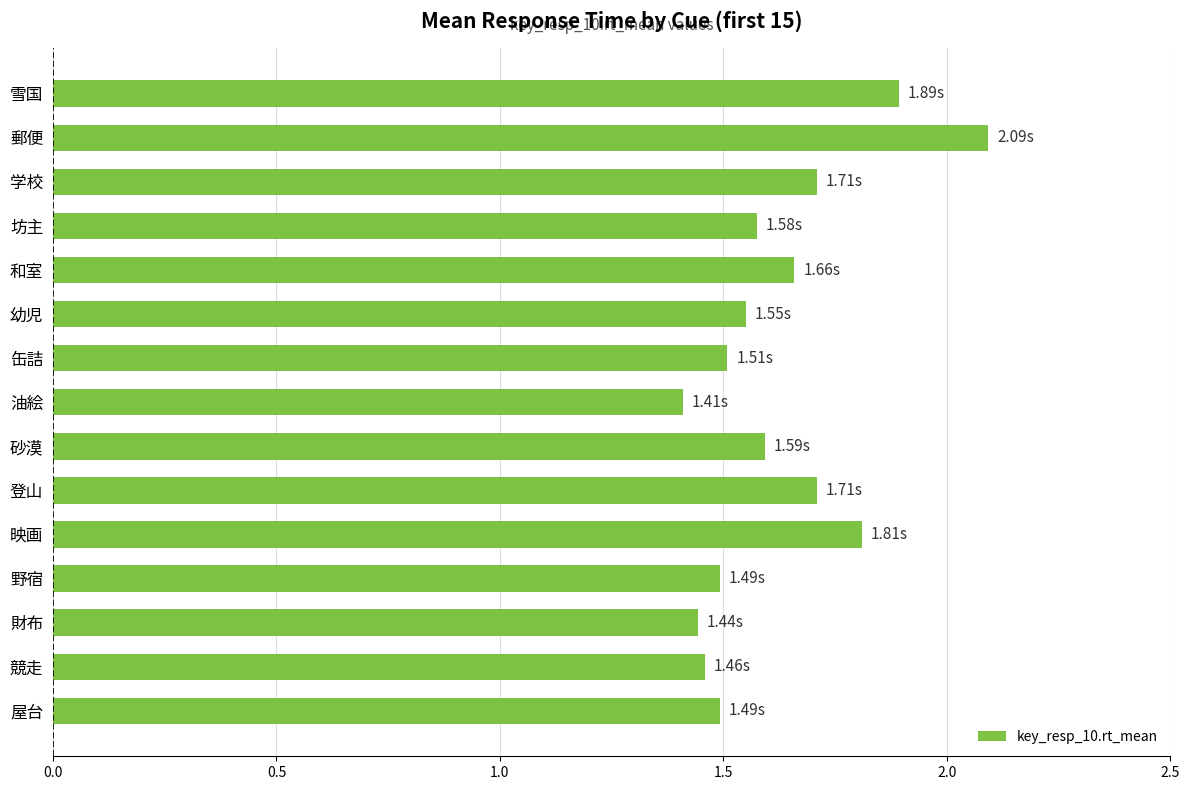

What is the sum of all values?

24.4